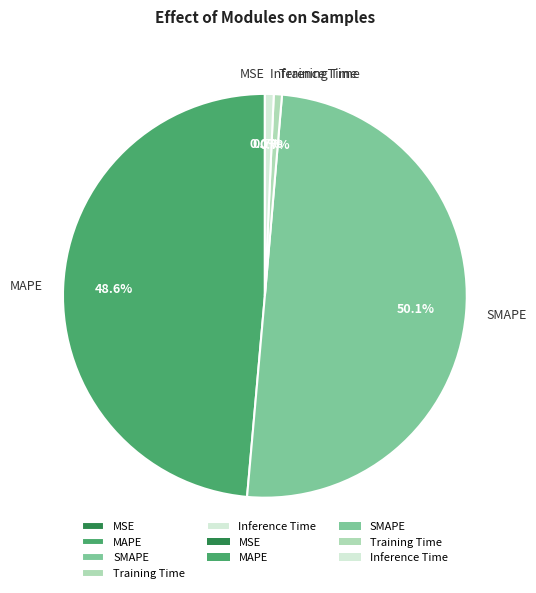

Is MAPE the majority of the pie?

No